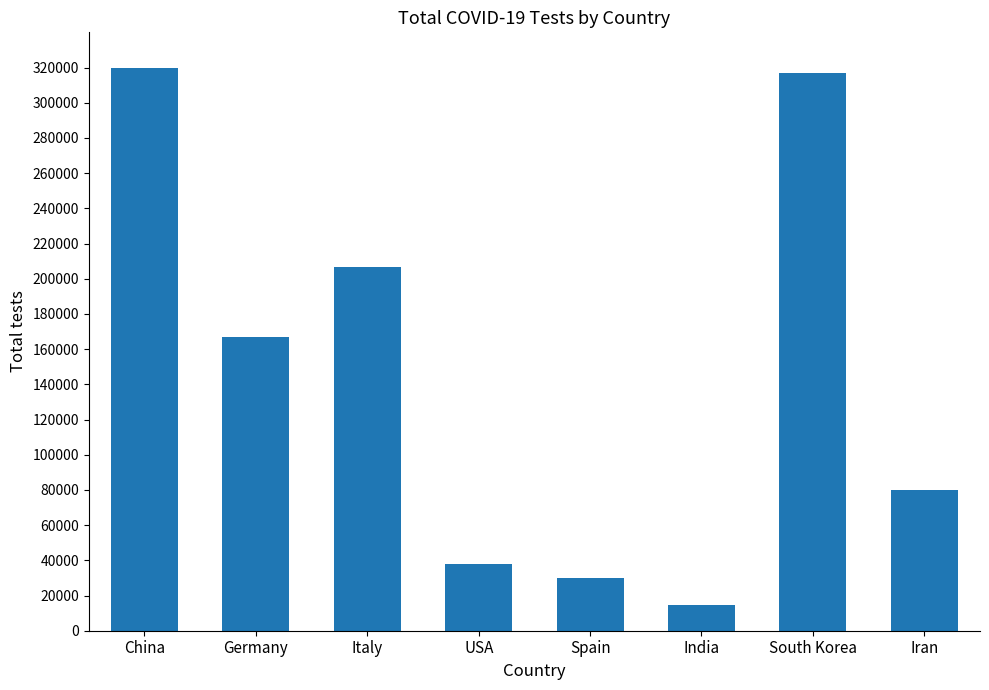

Between Germany and South Korea, which is larger?

South Korea